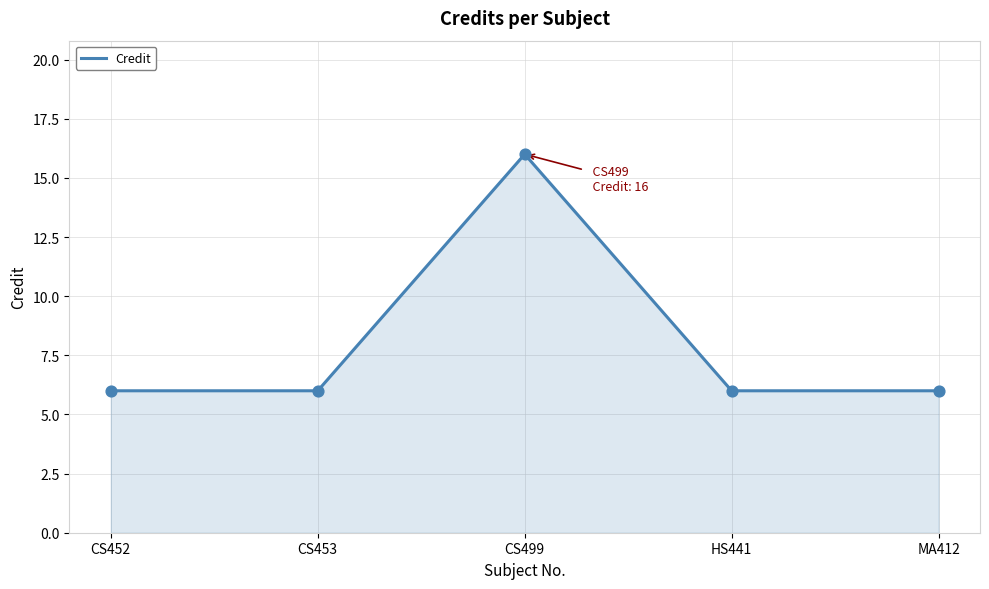

What is the ratio of the value at CS499 to the value at CS453?

2.7